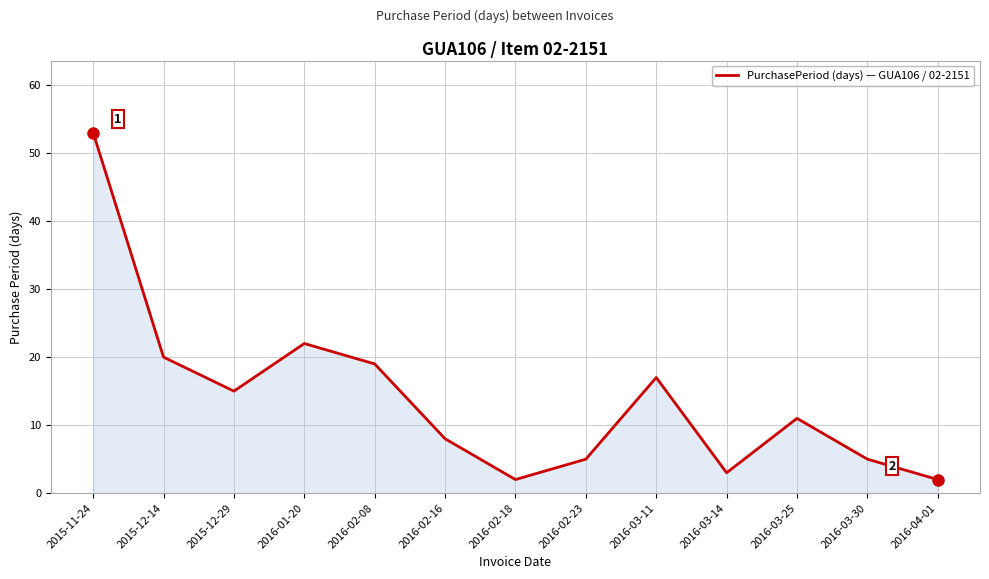

What is the difference between the maximum and minimum values?

51